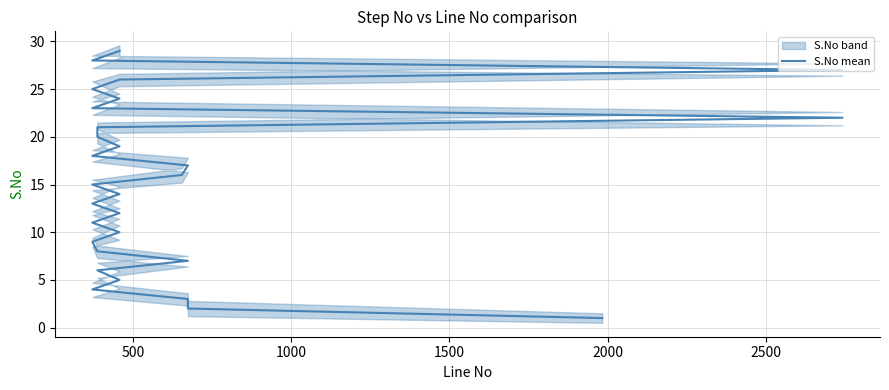

Count the number of categories in the chart.

29